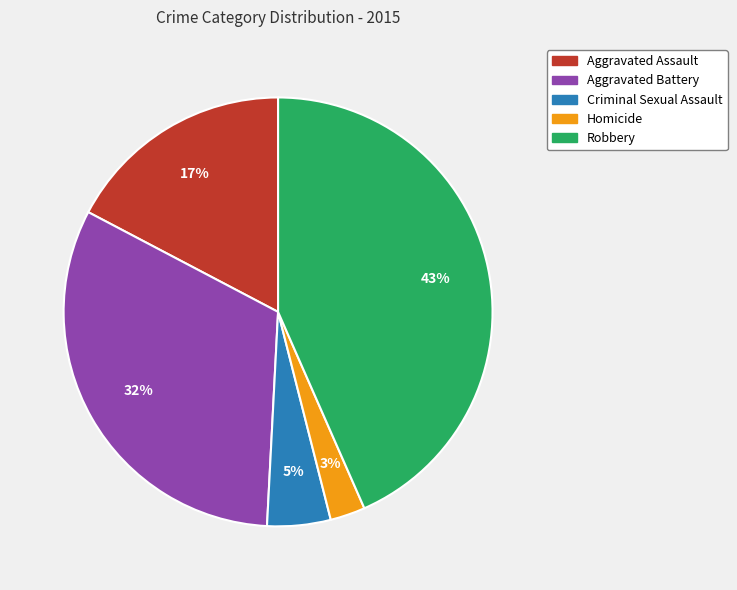

How many segments does this pie chart have?

5